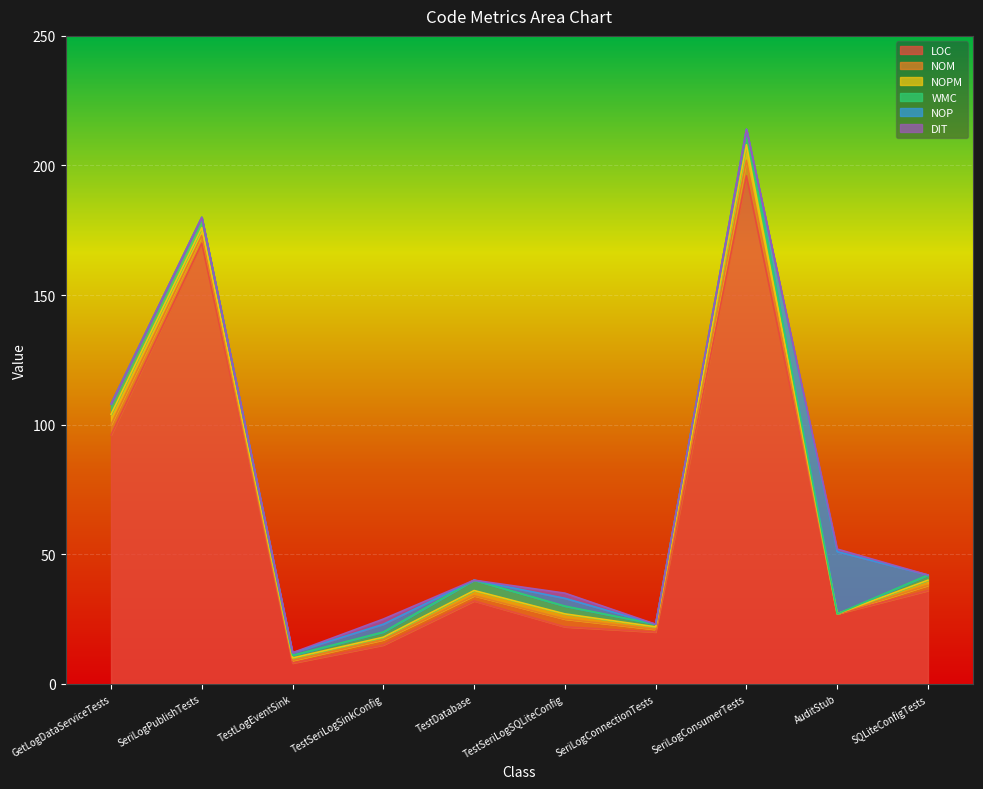

Between SeriLogPublishTests and TestLogEventSink, which series saw the biggest shift?

LOC